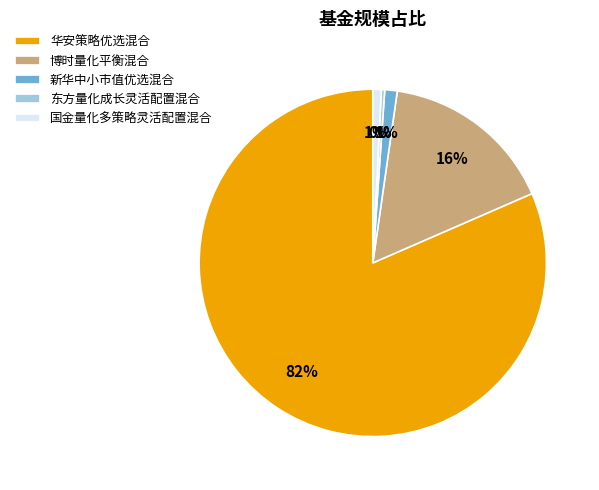

What percentage is the 华安策略优选混合 slice, to the nearest percent?

82%